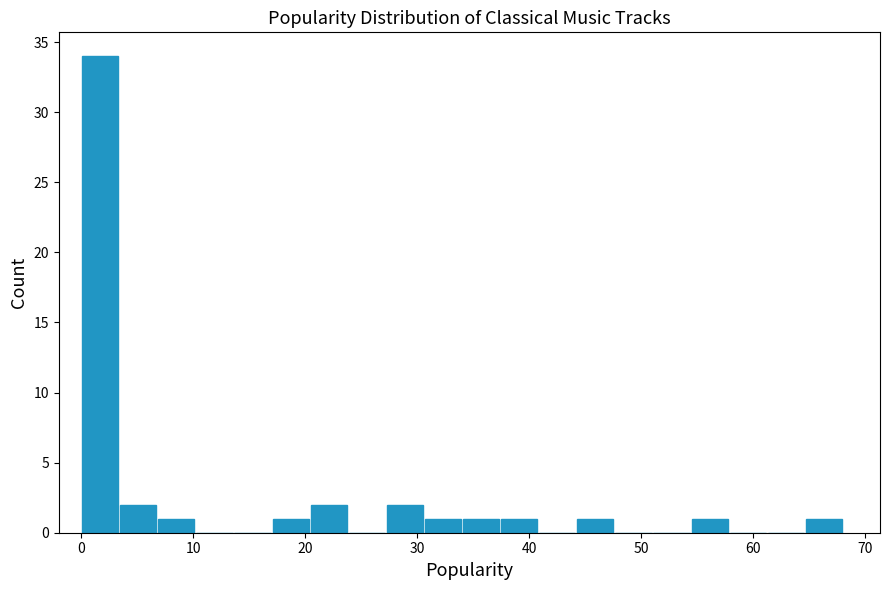

Around what value on the x-axis is the tallest bar? Give the approximate position of its centre, as read against the axis.

2